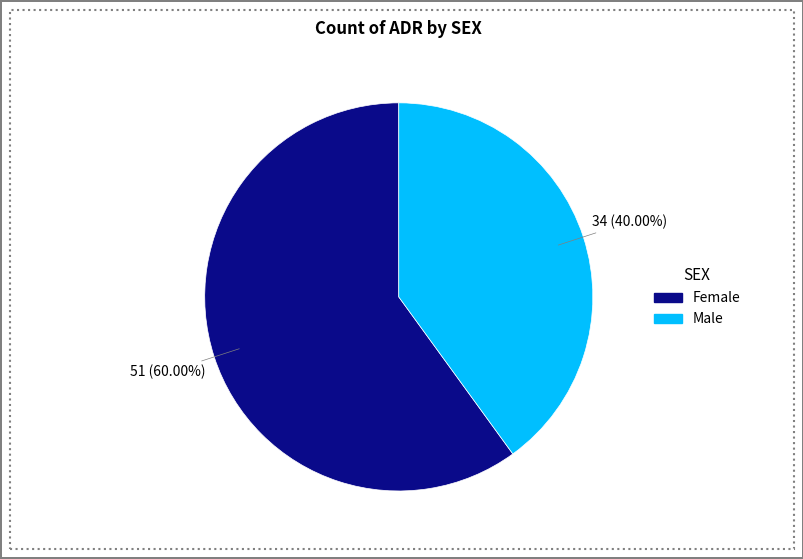

The Male slice represents 50% of the pie. True or false?

False